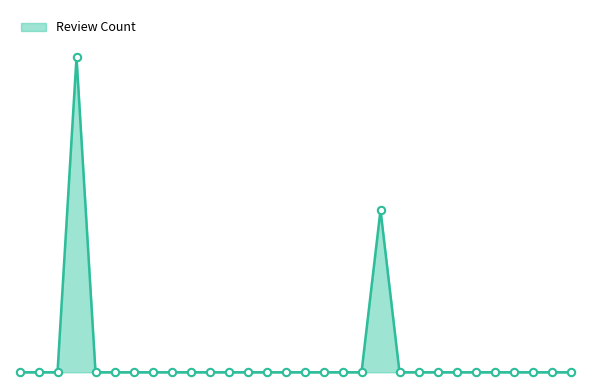

Is this an area chart (filled region under the line)?

Yes